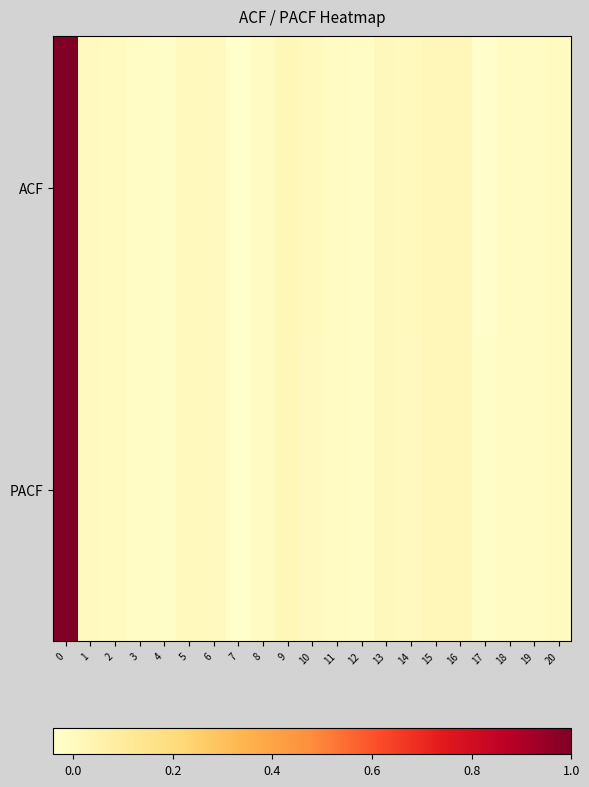

Rank the series at 13 from lowest to highest value.

ACF, PACF